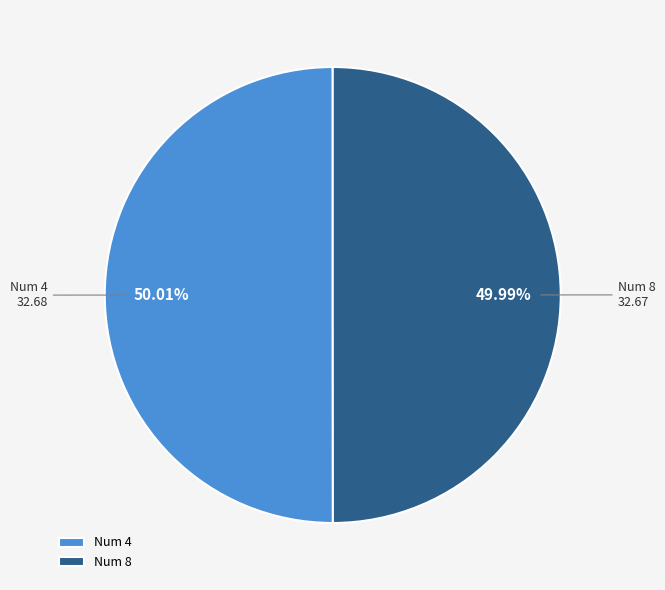

Combined, do Num 4 and Num 8 account for over 50%?

Yes